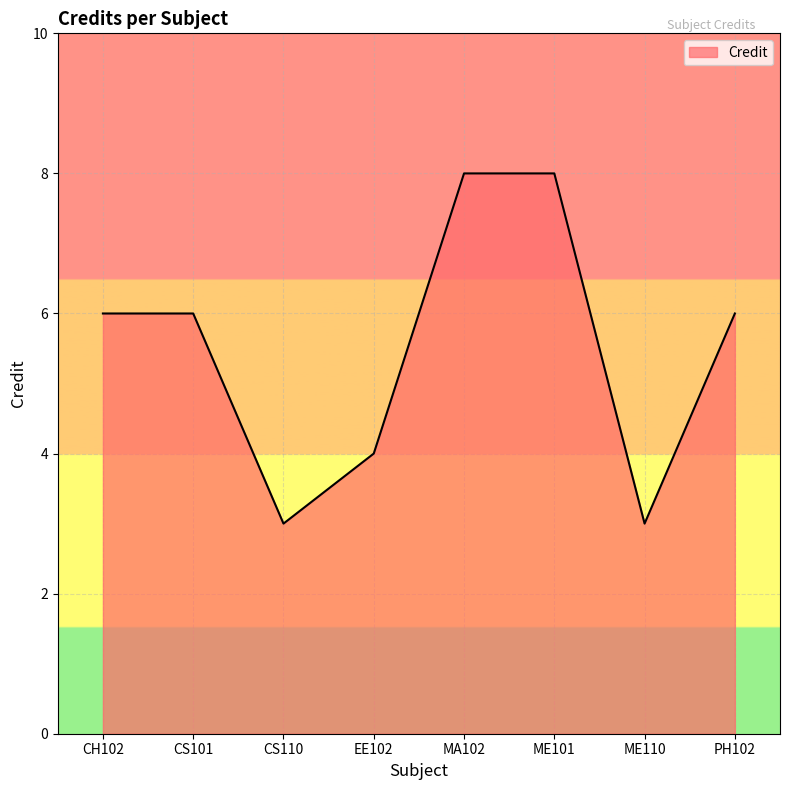

What is the minimum value shown in the chart?

3